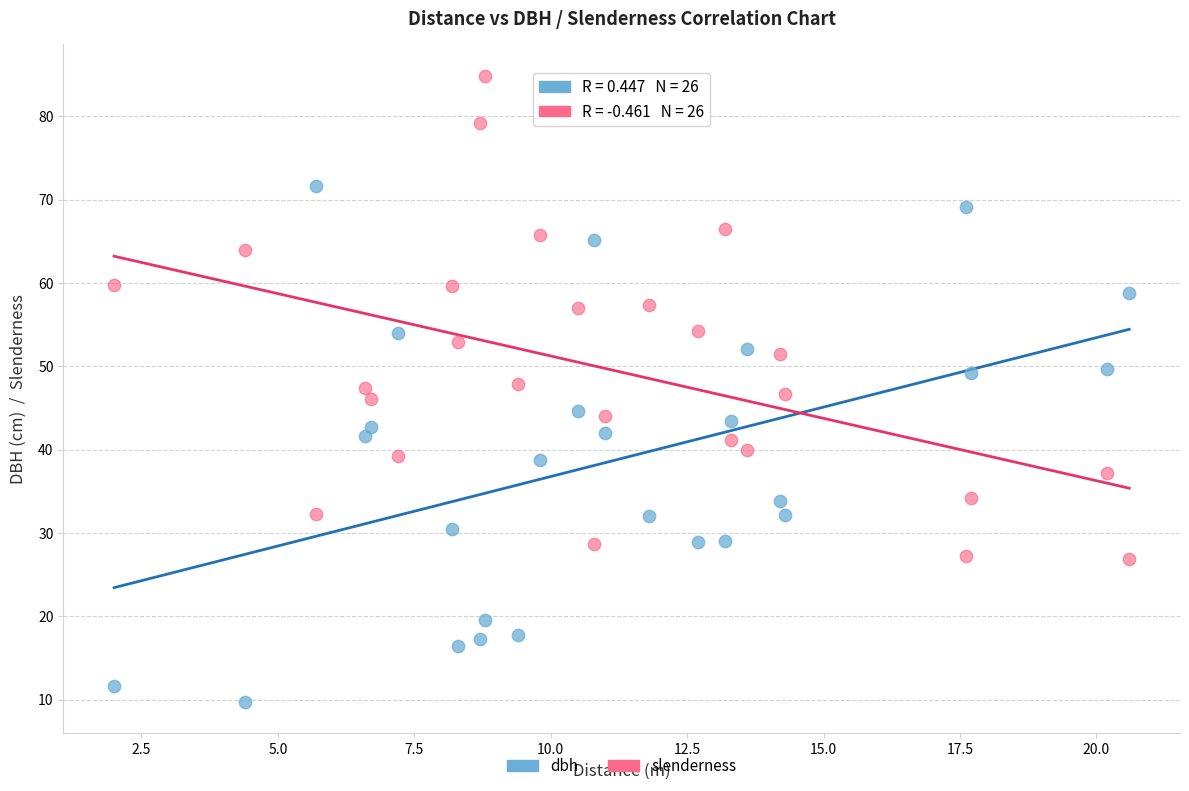

Which series has the widest spread of Y values?

dbh